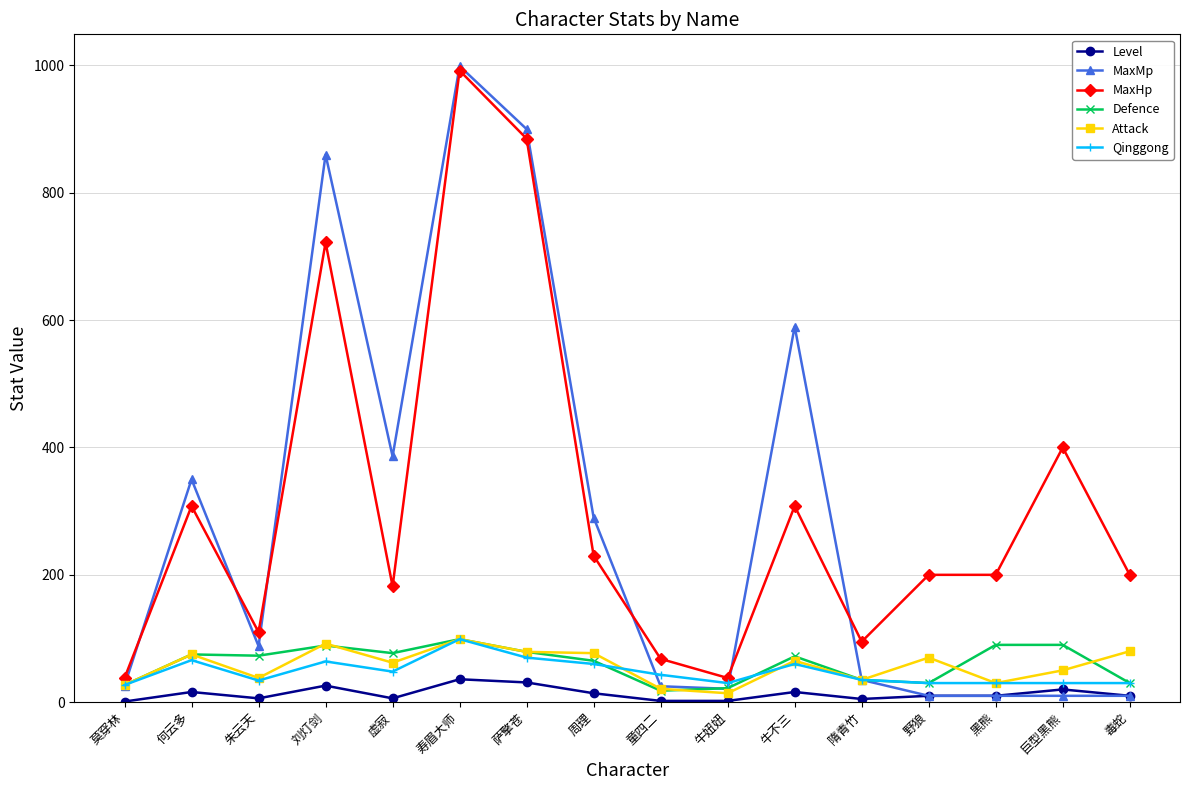

What position from the right is 朱云天?

14